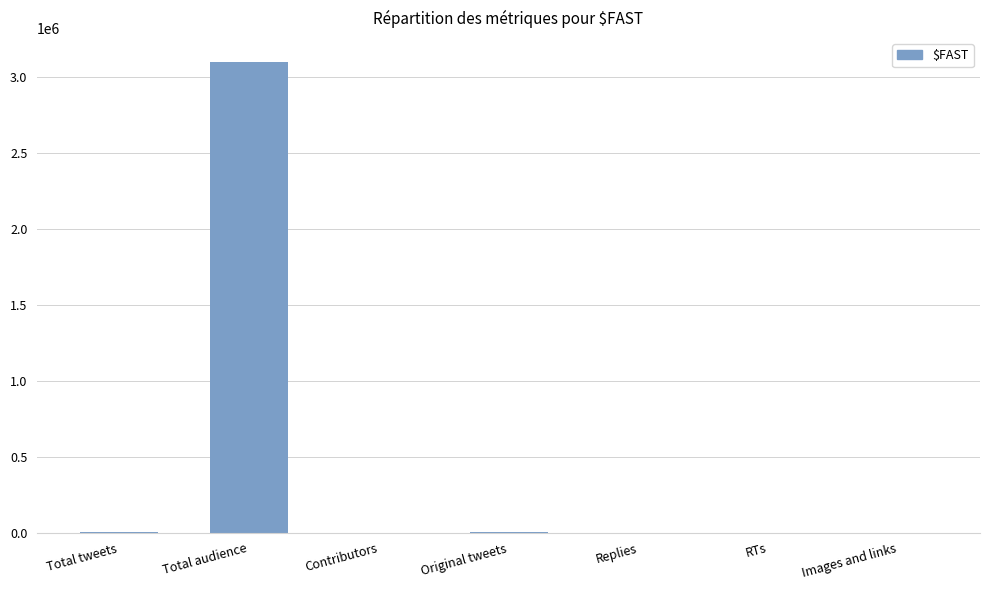

Are the bars horizontal?

No